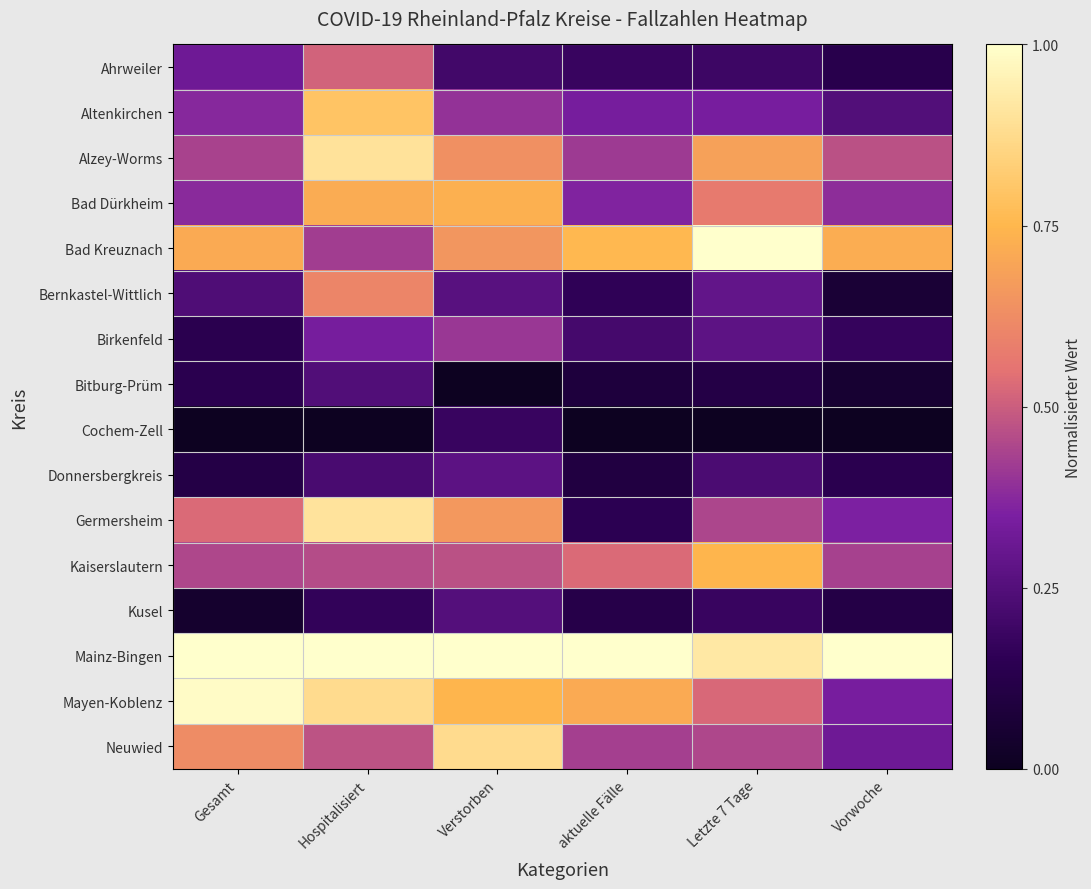

Reading right to left, list all the values displayed in this chart.

Ahrweiler: Vorwoche=0.1	Letzte 7 Tage=0.2	aktuelle Fälle=0.2	Verstorben=0.2	Hospitalisiert=0.5	Gesamt=0.3
Altenkirchen: Vorwoche=0.2	Letzte 7 Tage=0.3	aktuelle Fälle=0.3	Verstorben=0.4	Hospitalisiert=0.8	Gesamt=0.4
Alzey-Worms: Vorwoche=0.5	Letzte 7 Tage=0.7	aktuelle Fälle=0.4	Verstorben=0.6	Hospitalisiert=0.9	Gesamt=0.4
Bad Dürkheim: Vorwoche=0.4	Letzte 7 Tage=0.6	aktuelle Fälle=0.4	Verstorben=0.7	Hospitalisiert=0.7	Gesamt=0.4
Bad Kreuznach: Vorwoche=0.7	Letzte 7 Tage=1.0	aktuelle Fälle=0.8	Verstorben=0.7	Hospitalisiert=0.4	Gesamt=0.7
Bernkastel-Wittlich: Vorwoche=0.1	Letzte 7 Tage=0.3	aktuelle Fälle=0.2	Verstorben=0.3	Hospitalisiert=0.6	Gesamt=0.2
Birkenfeld: Vorwoche=0.2	Letzte 7 Tage=0.3	aktuelle Fälle=0.2	Verstorben=0.4	Hospitalisiert=0.3	Gesamt=0.1
Bitburg-Prüm: Vorwoche=0.1	Letzte 7 Tage=0.1	aktuelle Fälle=0.1	Verstorben=0.0	Hospitalisiert=0.2	Gesamt=0.1
Cochem-Zell: Vorwoche=0.0	Letzte 7 Tage=0.0	aktuelle Fälle=0.0	Verstorben=0.2	Hospitalisiert=0.0	Gesamt=0.0
Donnersbergkreis: Vorwoche=0.1	Letzte 7 Tage=0.2	aktuelle Fälle=0.1	Verstorben=0.3	Hospitalisiert=0.2	Gesamt=0.1
Germersheim: Vorwoche=0.4	Letzte 7 Tage=0.4	aktuelle Fälle=0.1	Verstorben=0.7	Hospitalisiert=0.9	Gesamt=0.5
Kaiserslautern: Vorwoche=0.4	Letzte 7 Tage=0.7	aktuelle Fälle=0.5	Verstorben=0.5	Hospitalisiert=0.5	Gesamt=0.4
Kusel: Vorwoche=0.1	Letzte 7 Tage=0.2	aktuelle Fälle=0.1	Verstorben=0.2	Hospitalisiert=0.2	Gesamt=0.0
Mainz-Bingen: Vorwoche=1.0	Letzte 7 Tage=0.9	aktuelle Fälle=1.0	Verstorben=1.0	Hospitalisiert=1.0	Gesamt=1.0
Mayen-Koblenz: Vorwoche=0.3	Letzte 7 Tage=0.5	aktuelle Fälle=0.7	Verstorben=0.7	Hospitalisiert=0.9	Gesamt=1.0
Neuwied: Vorwoche=0.3	Letzte 7 Tage=0.4	aktuelle Fälle=0.4	Verstorben=0.9	Hospitalisiert=0.5	Gesamt=0.6